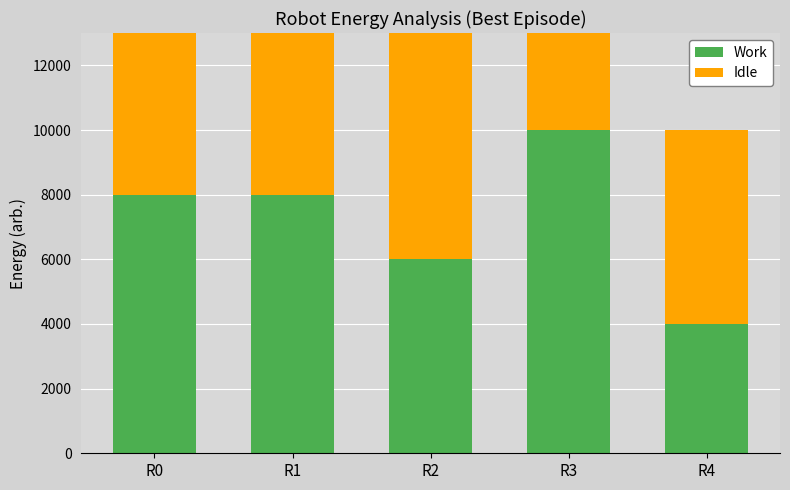

Reading right to left, list all the values displayed in this chart.

Work: 4000	10000	6000	8000	8000
Idle: 6000	10000	8000	8000	8000